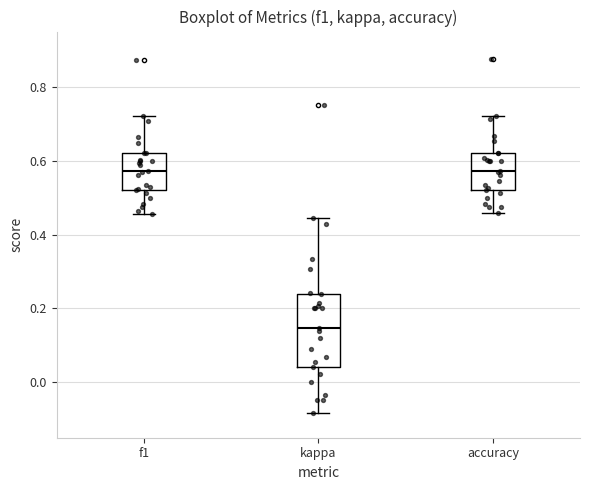

Reading left to right, transcribe this box plot: for each box, give where its median line is, the range the box spans, and where its two whiskers end, as read against the y-axis. The values are not printed on the chart, so give them approximately, as read against the axis.

f1: median 0.58, box 0.52 to 0.62, whiskers 0.46 to 0.72
kappa: median 0.14, box 0.04 to 0.24, whiskers -0.08 to 0.44
accuracy: median 0.58, box 0.52 to 0.62, whiskers 0.46 to 0.72